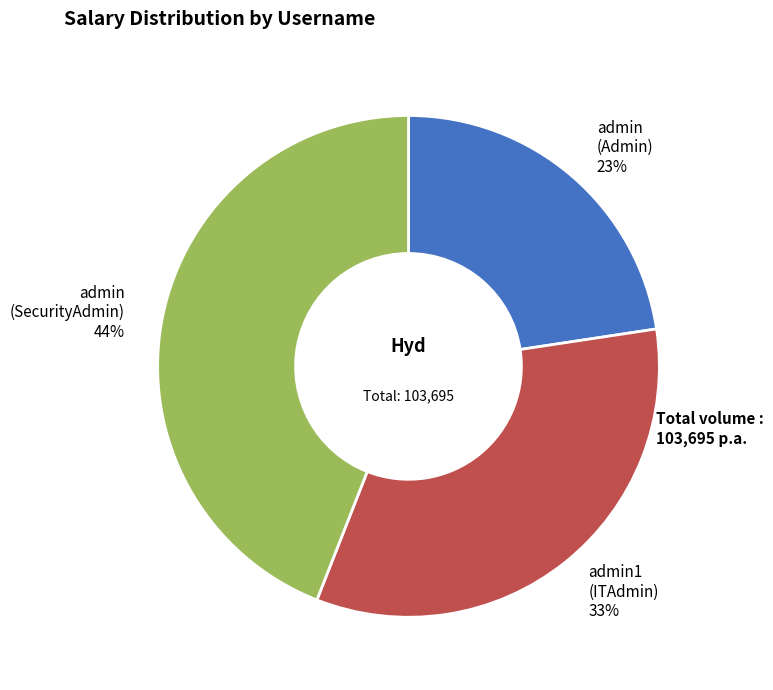

Is there any slice that represents more than half of the pie?

No